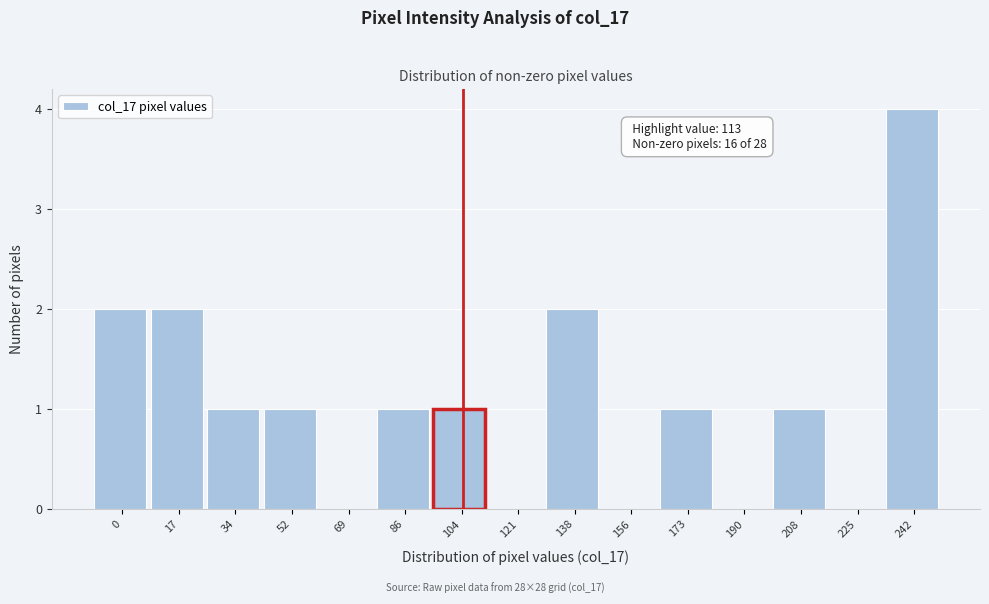

Reading left to right, what are all the values shown in this chart?

0=2	17=2	34=1	52=1	69=0	86=1	104=1	121=0	138=2	156=0	173=1	190=0	208=1	225=0	242=4